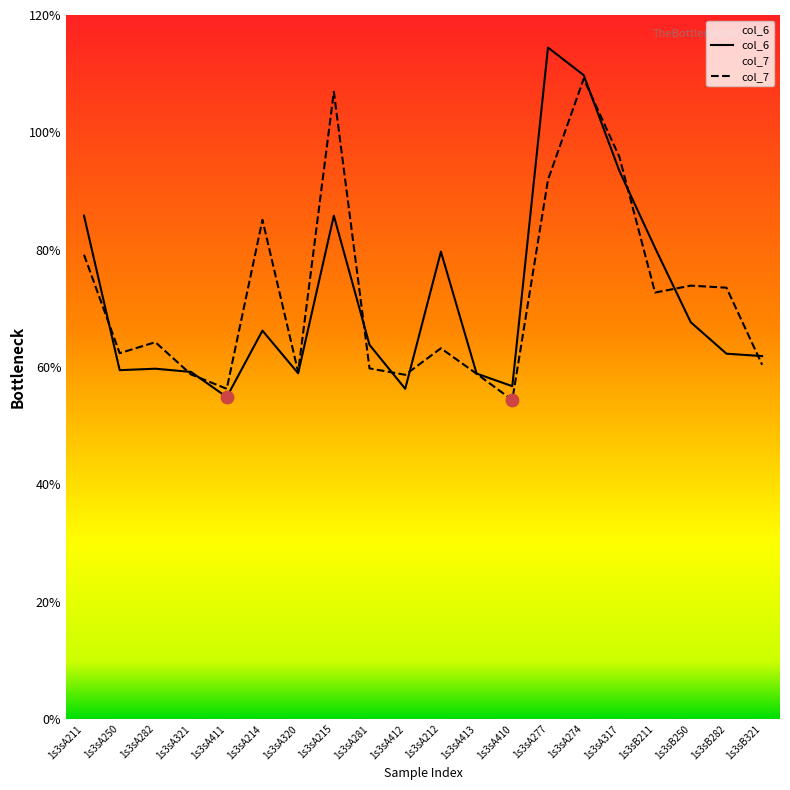

Is the value of col_7 at 1s3sA274 greater than the value of col_6 at 1s3sA412?

Yes